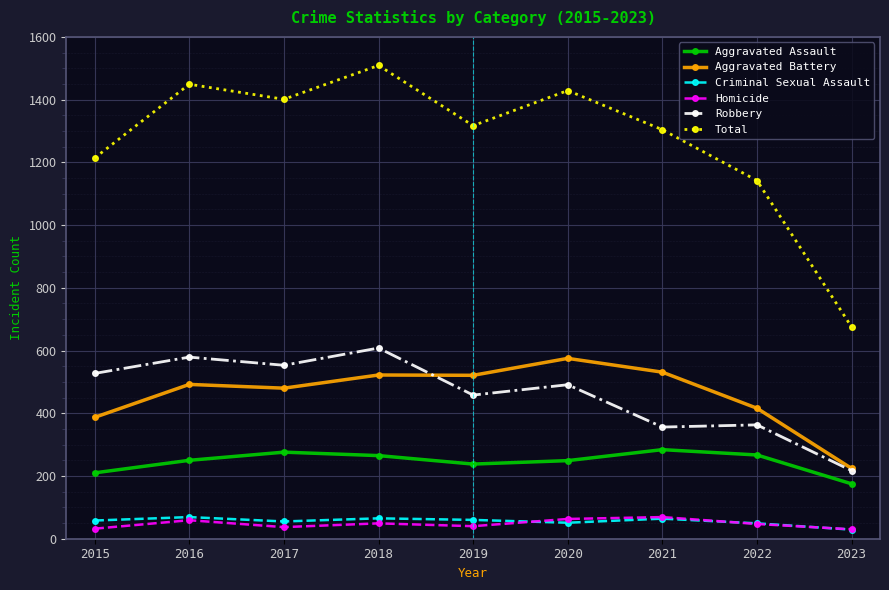

Is the value of Aggravated Battery at 2021 greater than the value of Total at 2016?

No